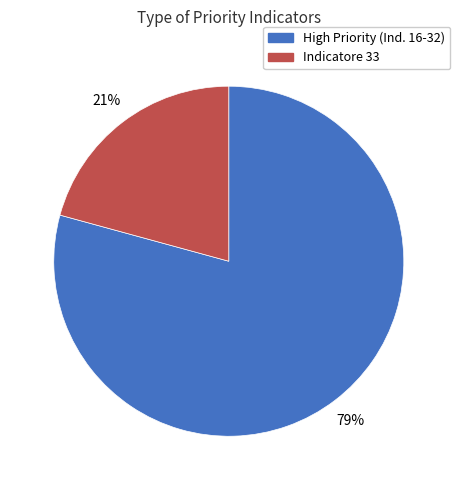

To the nearest percent, what is the difference between the largest and smallest slice percentages?

58%